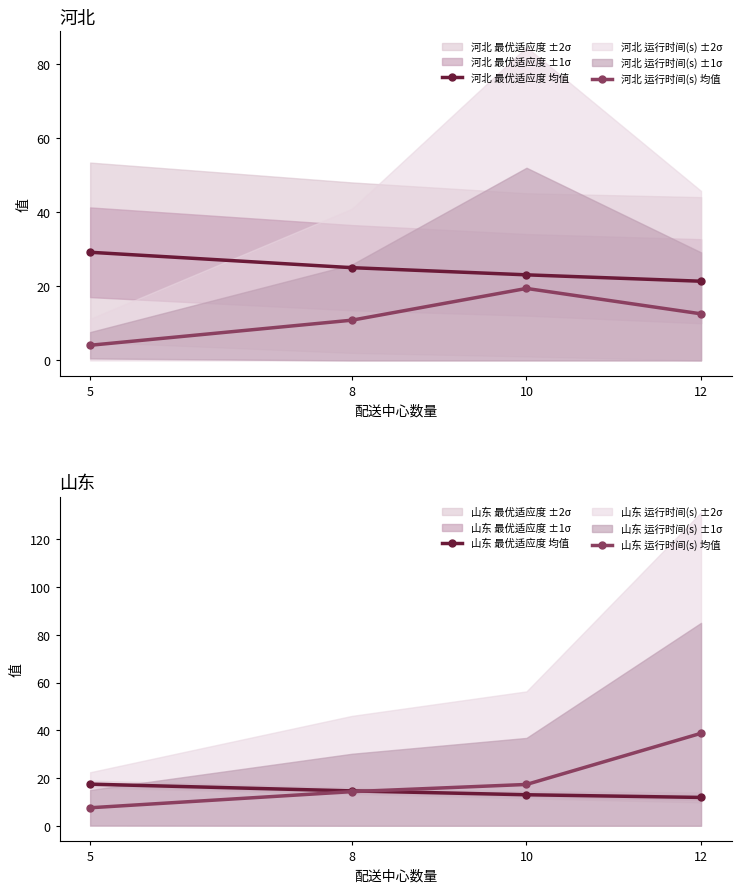

What is the maximum value shown in the chart?

38.7